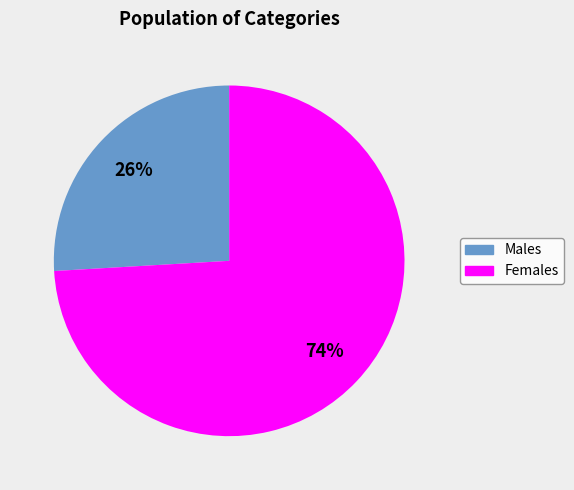

To the nearest percent, what is the average slice percentage?

50%